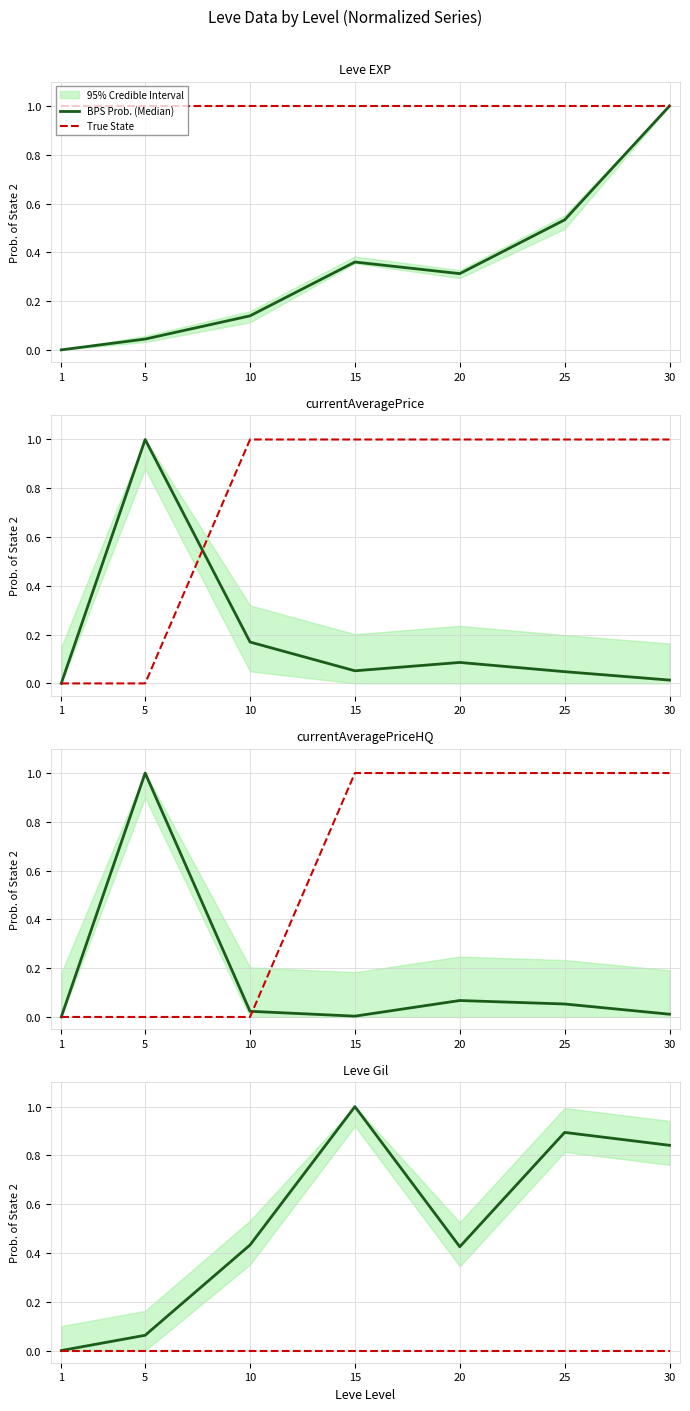

True or false: BPS Prob. (Median) and True State cross at least once.

False